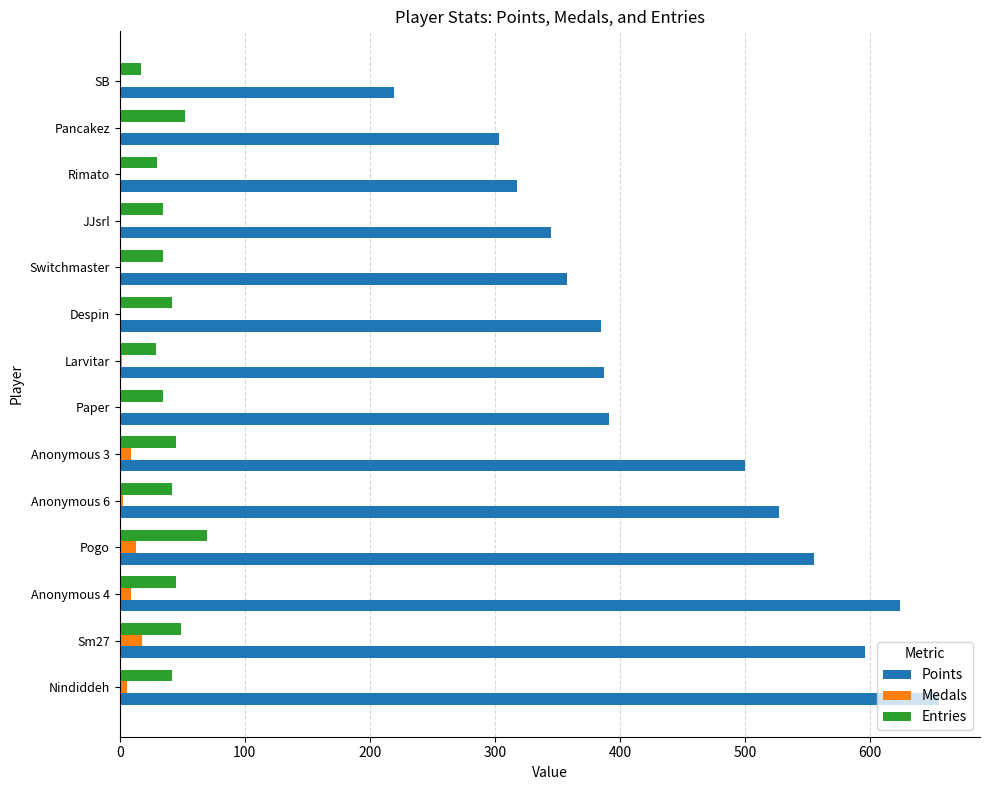

What is the maximum value for Medals?

18